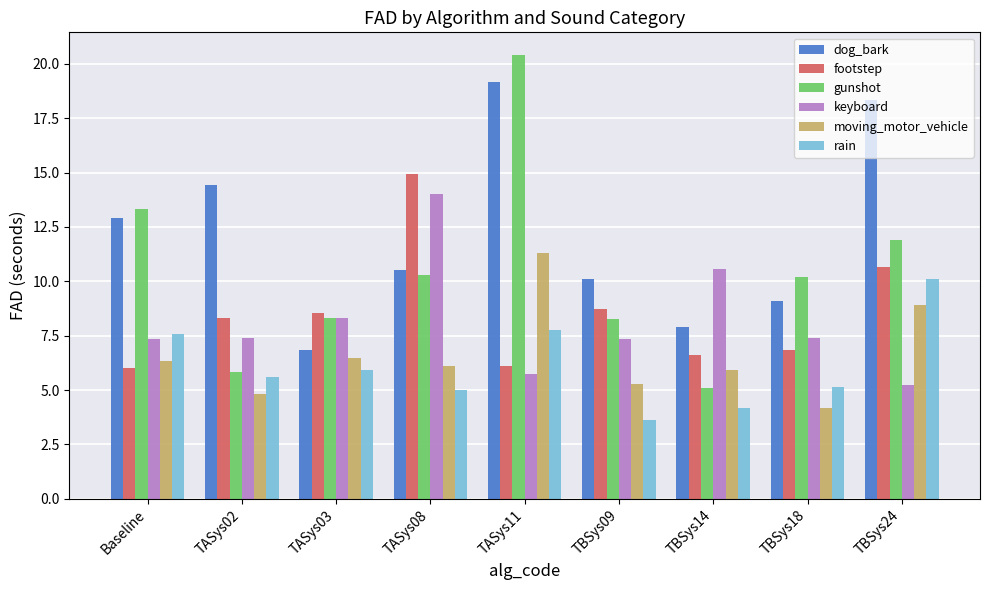

Is it true that footstep equals 8.7 at TBSys09?

True